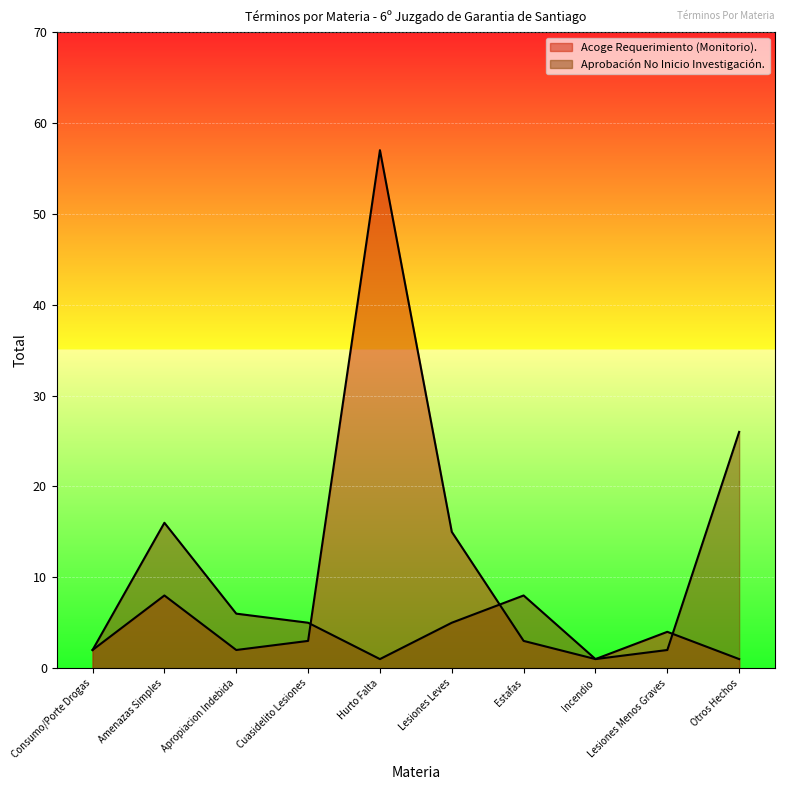

Reading right to left, what are all the values shown in this chart?

Acoge Requerimiento (Monitorio).: Otros Hechos=1	Lesiones Menos Graves=4	Incendio=1	Estafas=3	Lesiones Leves=15	Hurto Falta=57	Cuasidelito Lesiones=3	Apropiacion Indebida=2	Amenazas Simples=8	Consumo/Porte Drogas=2
Aprobación No Inicio Investigación.: Otros Hechos=26	Lesiones Menos Graves=2	Incendio=1	Estafas=8	Lesiones Leves=5	Hurto Falta=1	Cuasidelito Lesiones=5	Apropiacion Indebida=6	Amenazas Simples=16	Consumo/Porte Drogas=2